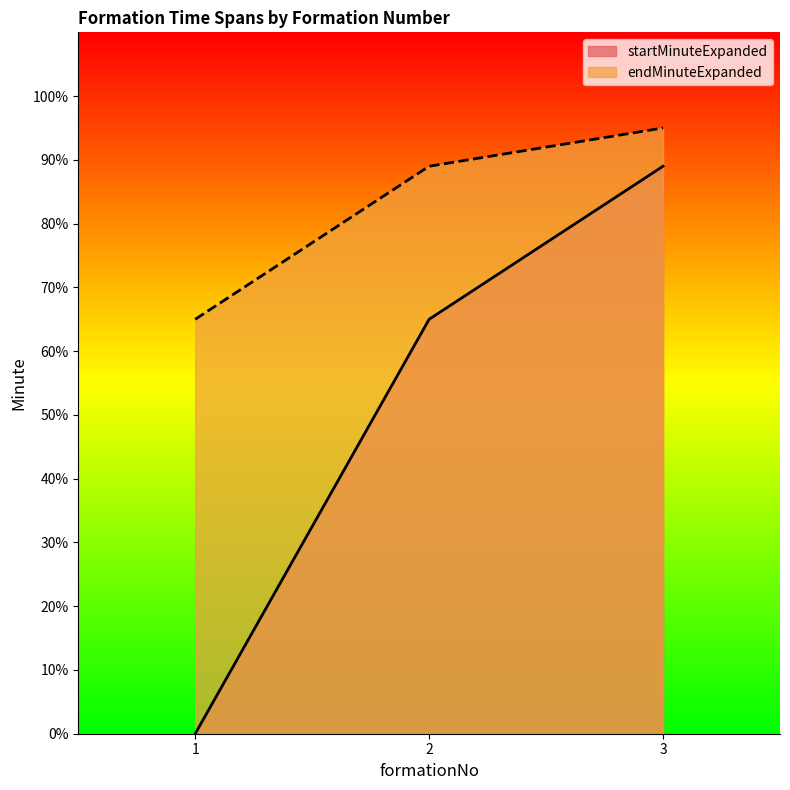

What is the highest value of the startMinuteExpanded series?

89